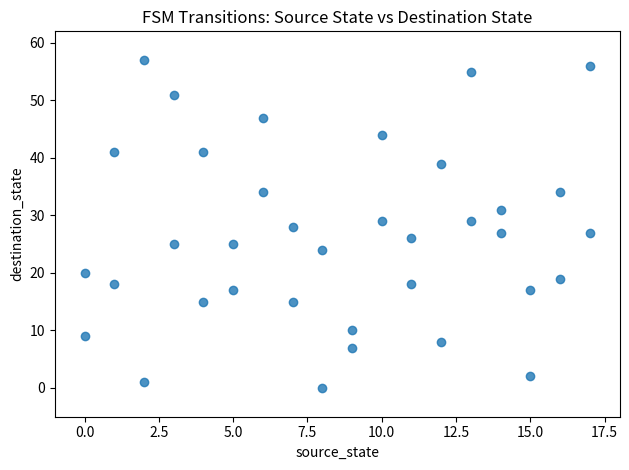

What is the range of X values (max minus min)?

17